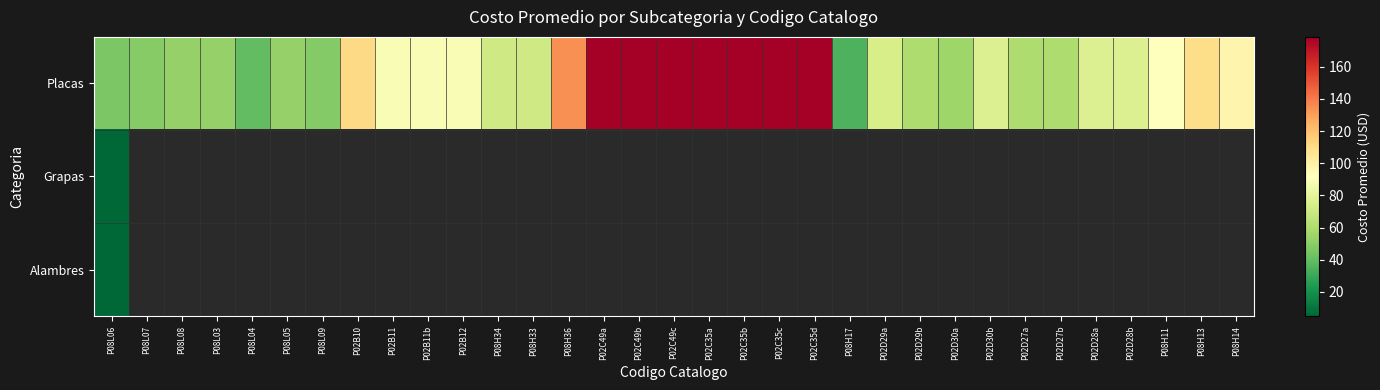

True or false: Placas has a value of 23.9 at P08H33.

False